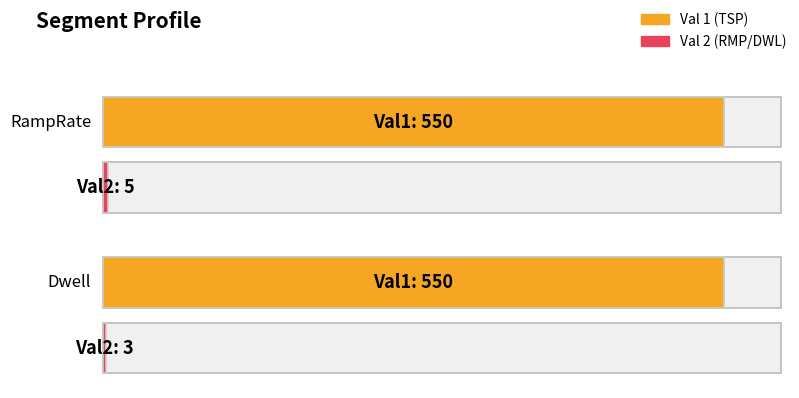

At RampRate, list the series in order from smallest to largest.

Val 2 (RMP/DWL), Val 1 (TSP)